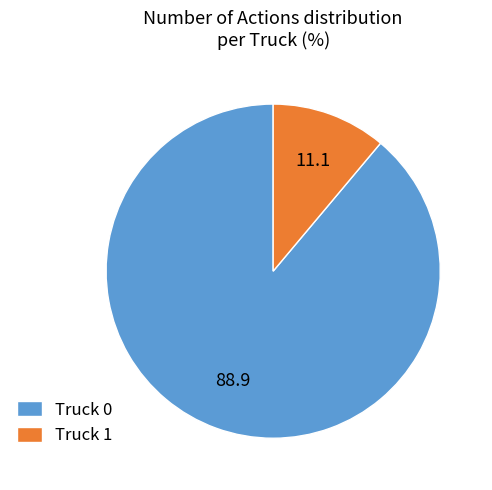

Combined, do Truck 0 and Truck 1 account for over 50%?

Yes